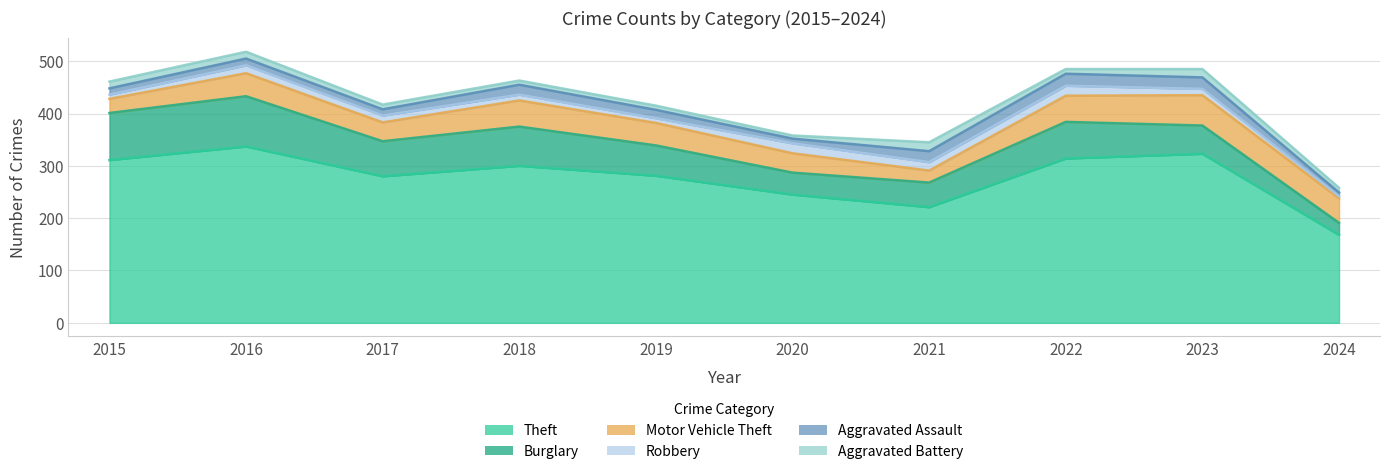

What is the smallest value displayed?

4